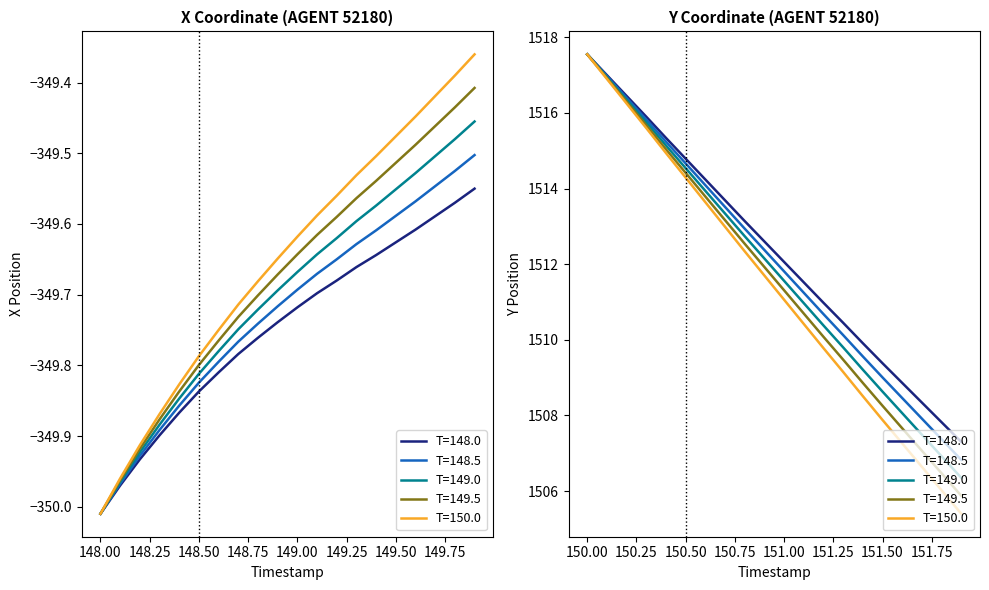

True or false: X and Y intersect in this chart.

False